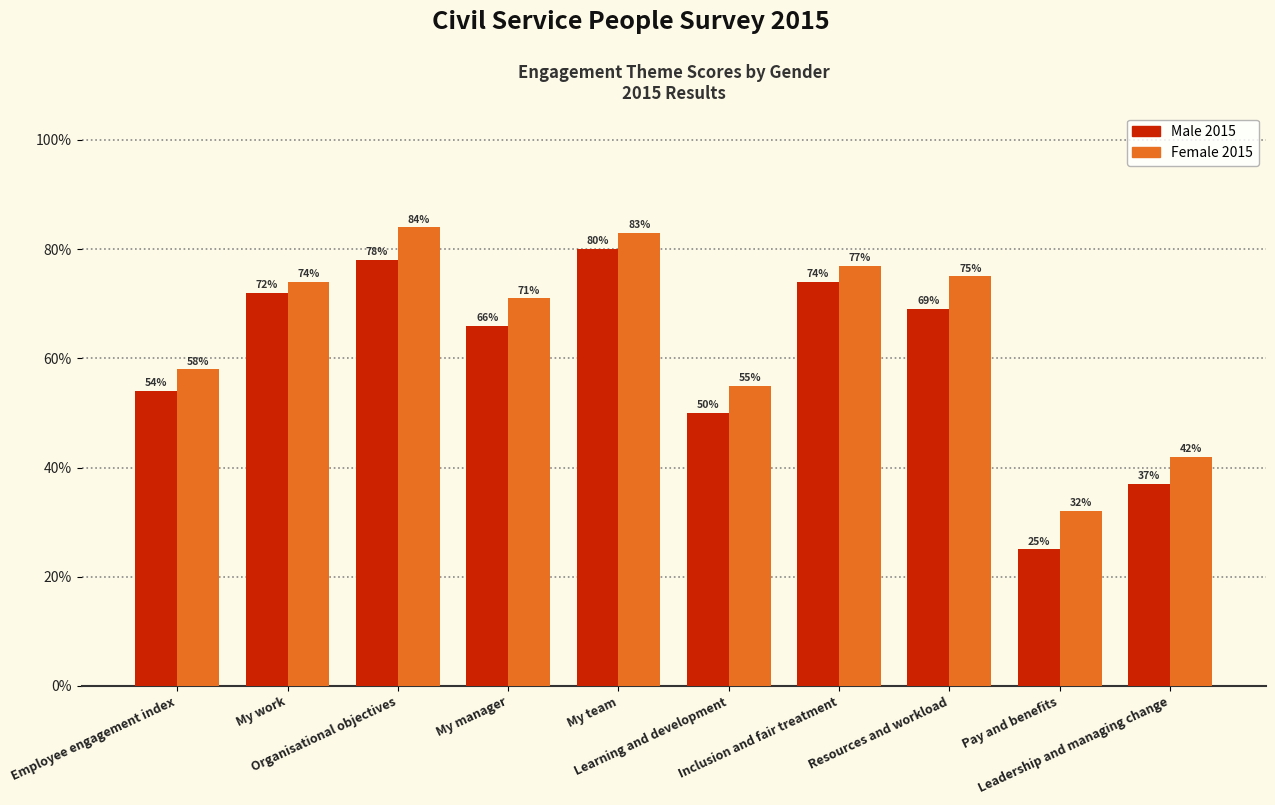

Which series has the widest spread of values?

Male 2015